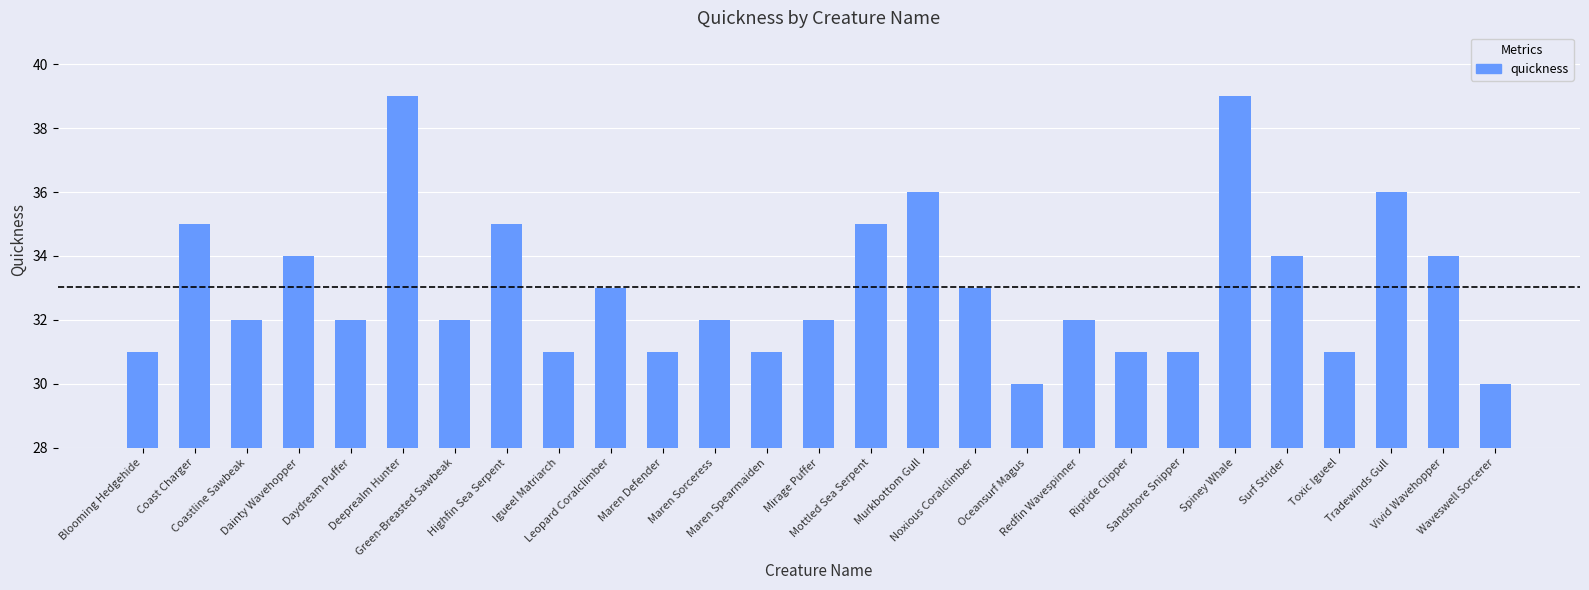

What is the value of the 6th bar from the left?

39